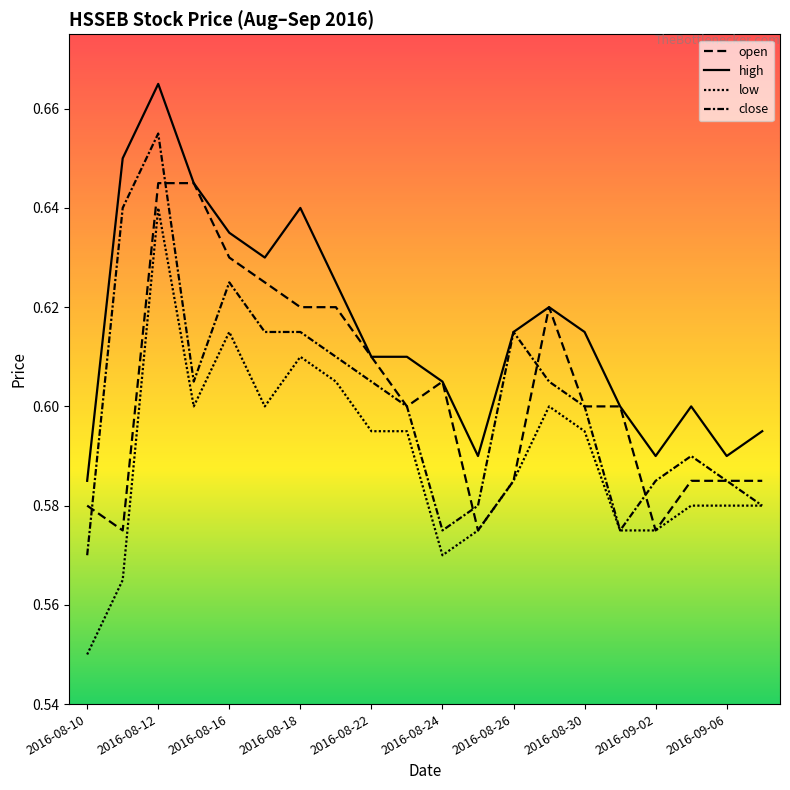

How many lines are shown in the chart?

4